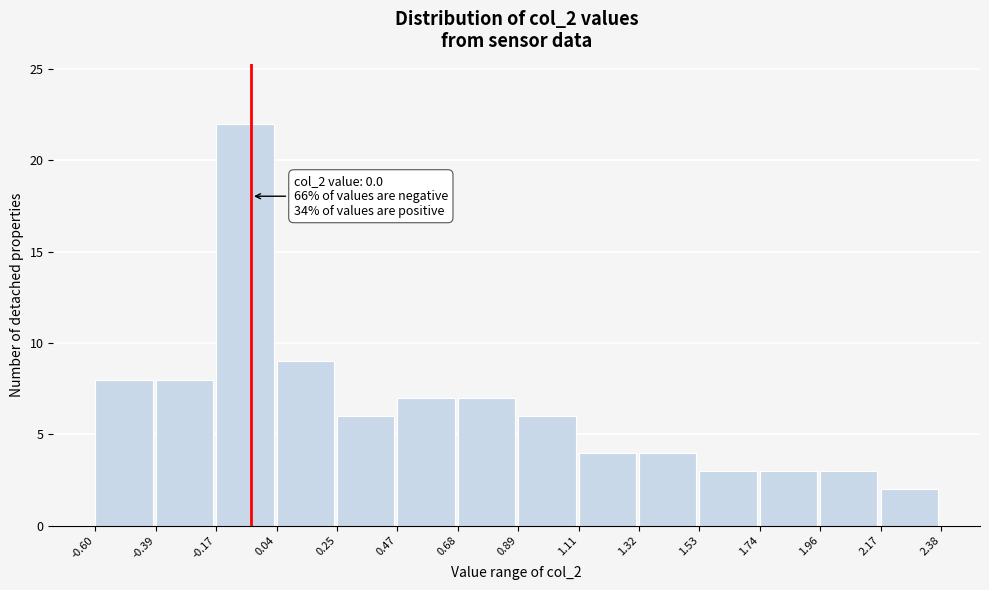

Over which range of the x-axis is the bar tallest?

-0.17 to 0.04